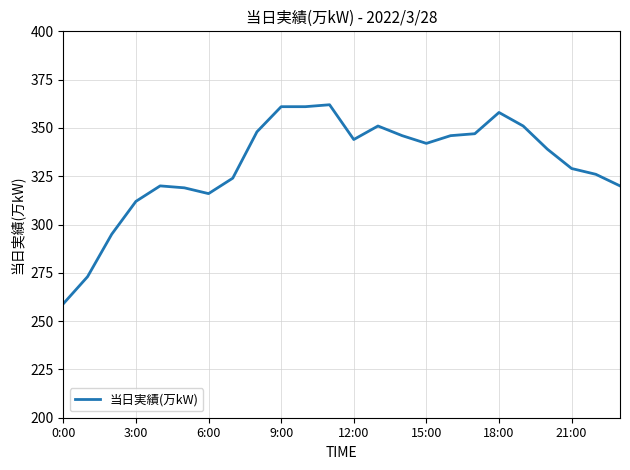

What is the difference between the maximum and second lowest values?

89